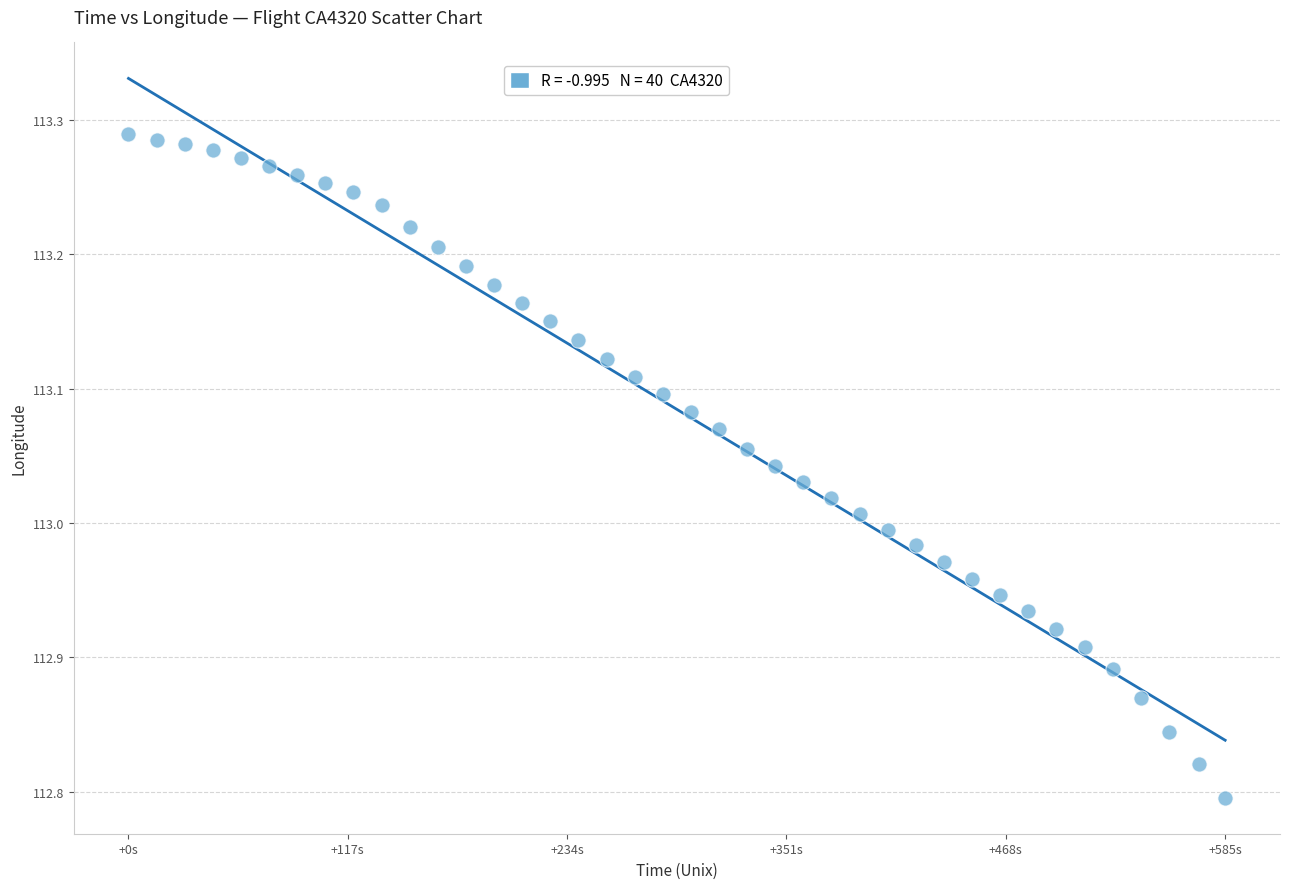

What is the range of Y values (max minus min)?

0.5